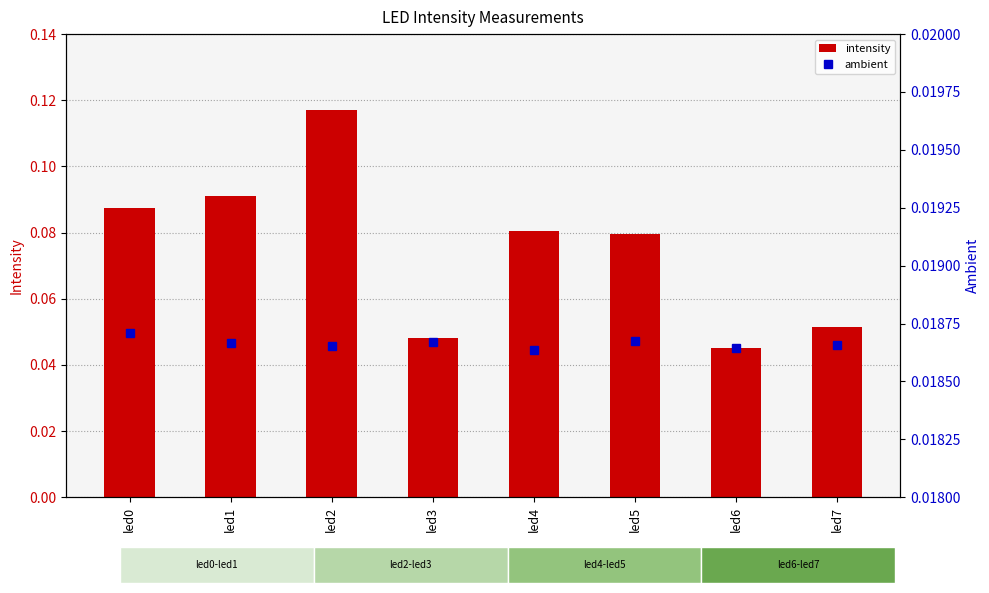

What is the sum of all ambient values?

0.1